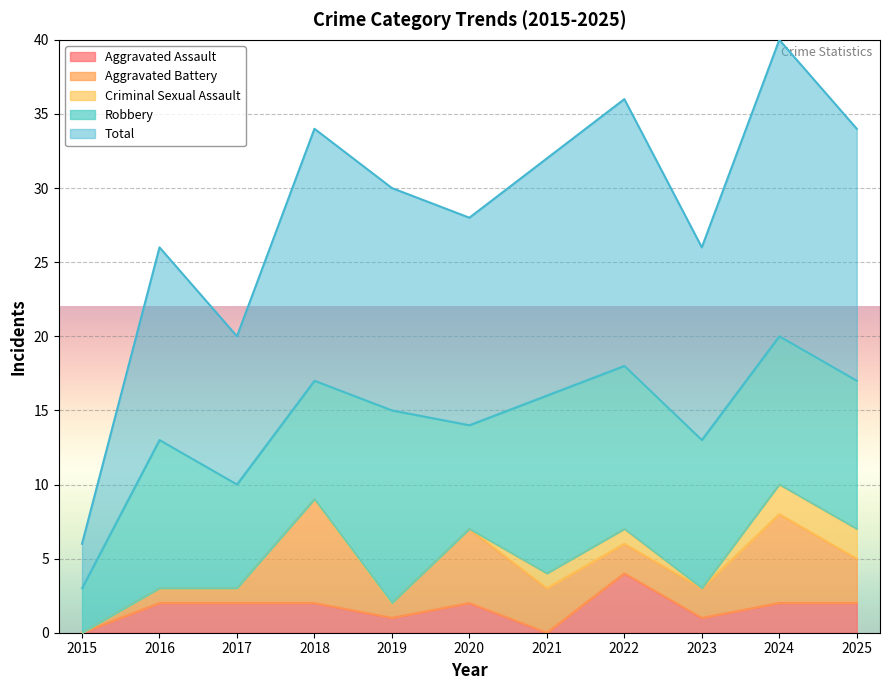

List the series in order of their peak value, lowest first.

Criminal Sexual Assault, Aggravated Assault, Aggravated Battery, Robbery, Total